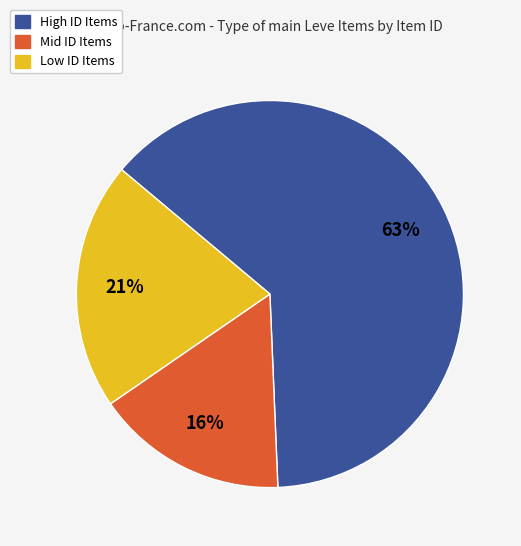

Is there a majority slice in this chart?

Yes